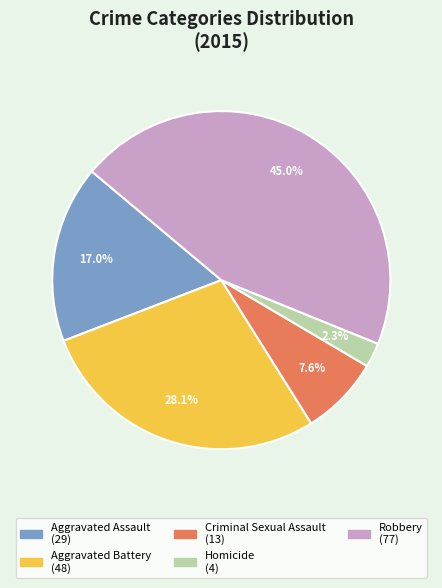

To the nearest percent, what is the average slice percentage?

20%